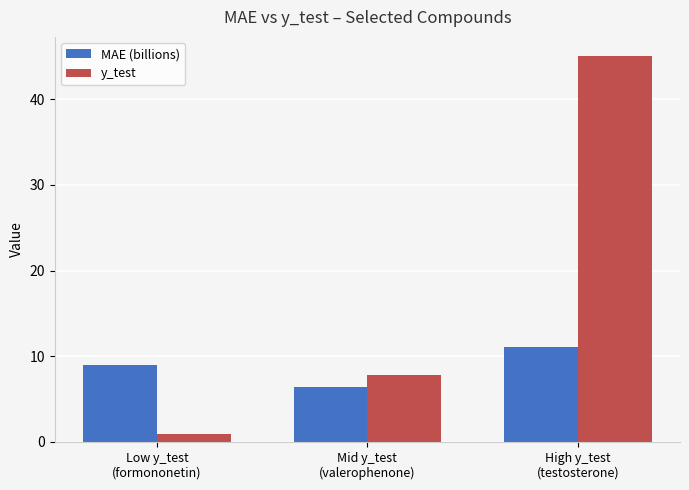

What value does the MAE (billions) series have at High y_test
(testosterone)?

11.1